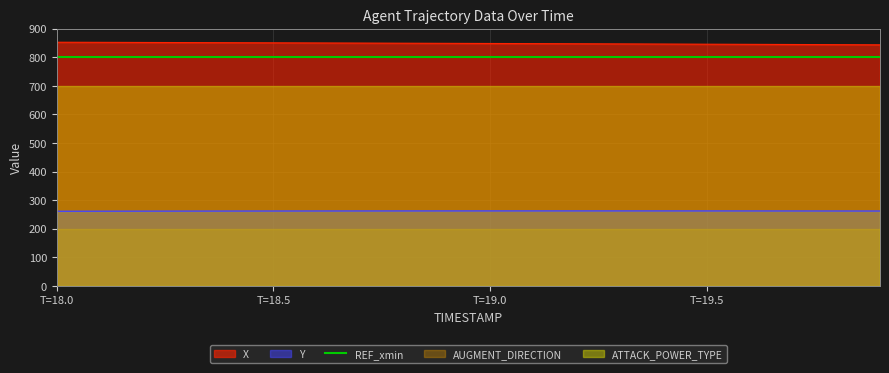

What is the value of the Y point at the 2nd from the left?

261.2